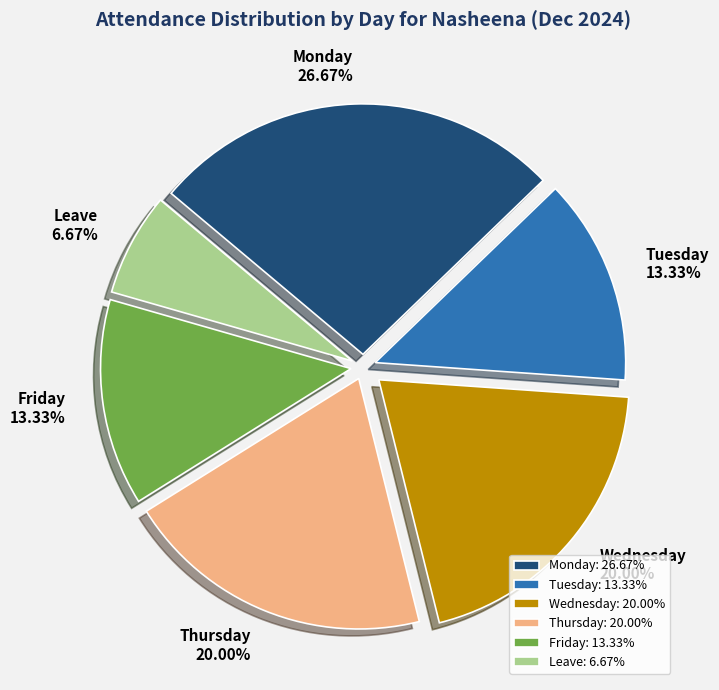

To the nearest percent, what percentage of the pie is Monday?

27%